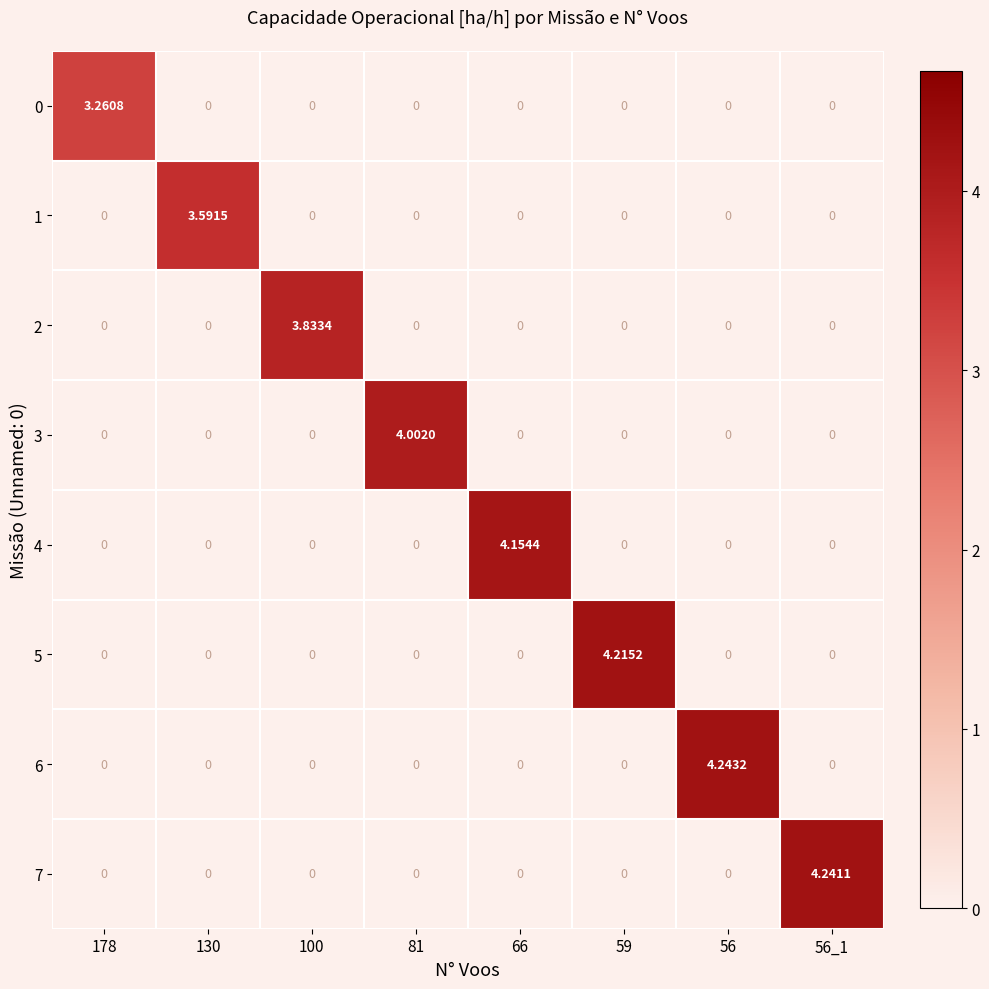

Rank the series by their maximum value, from highest to lowest.

6, 7, 5, 4, 3, 2, 1, 0